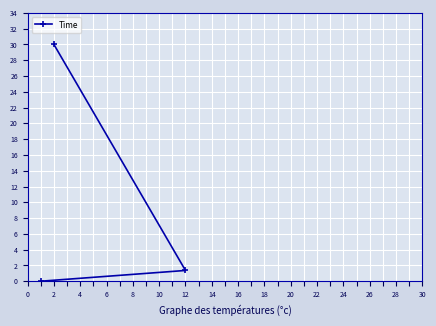

What value does the data have at 2?

30.0